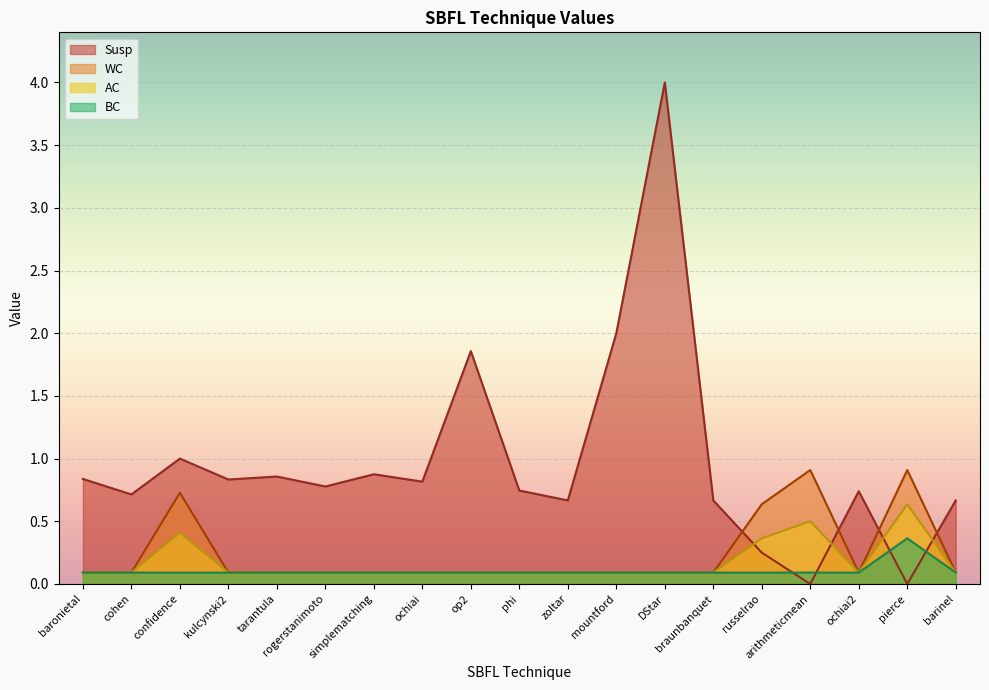

True or false: BC has a value of 0.1 at arithmeticmean.

True